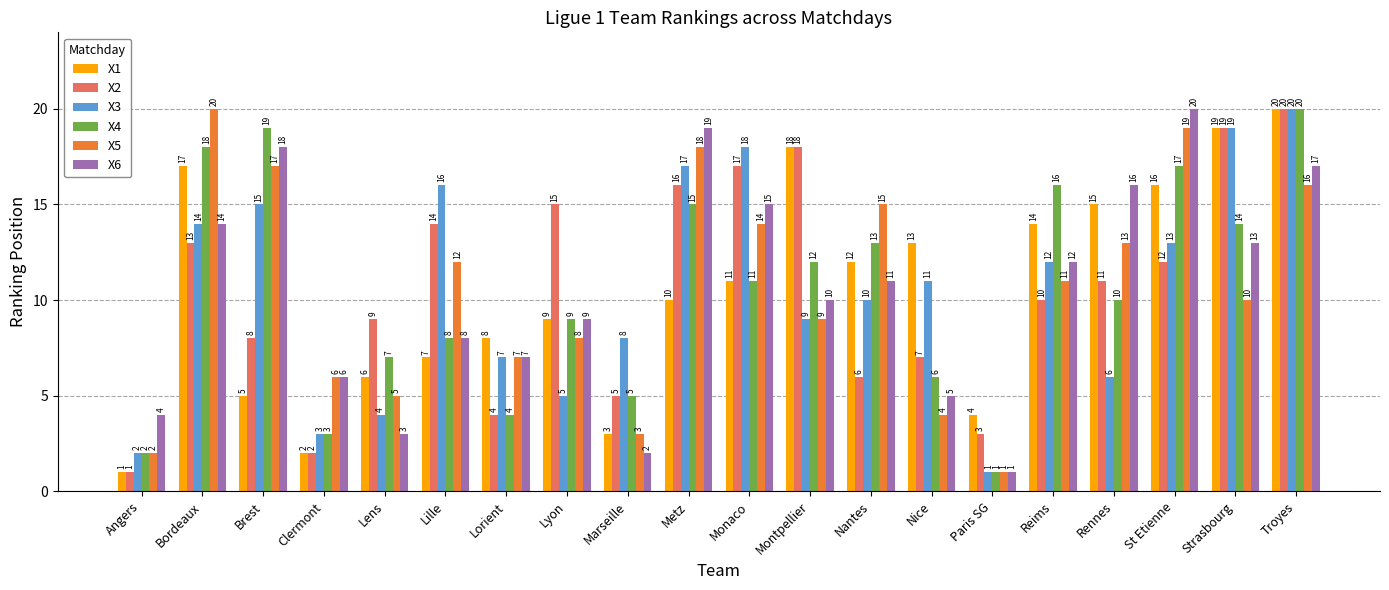

What is the sum of the X4 values at Bordeaux and Metz?

33